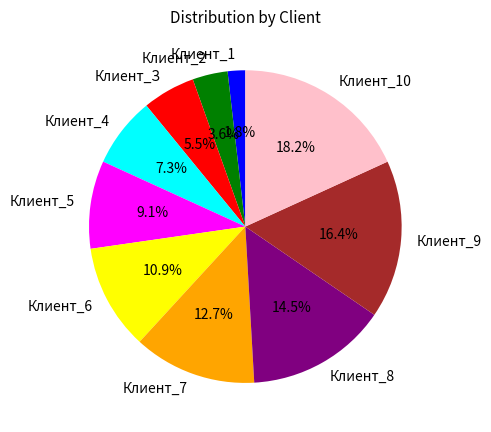

Is there a majority slice in this chart?

No